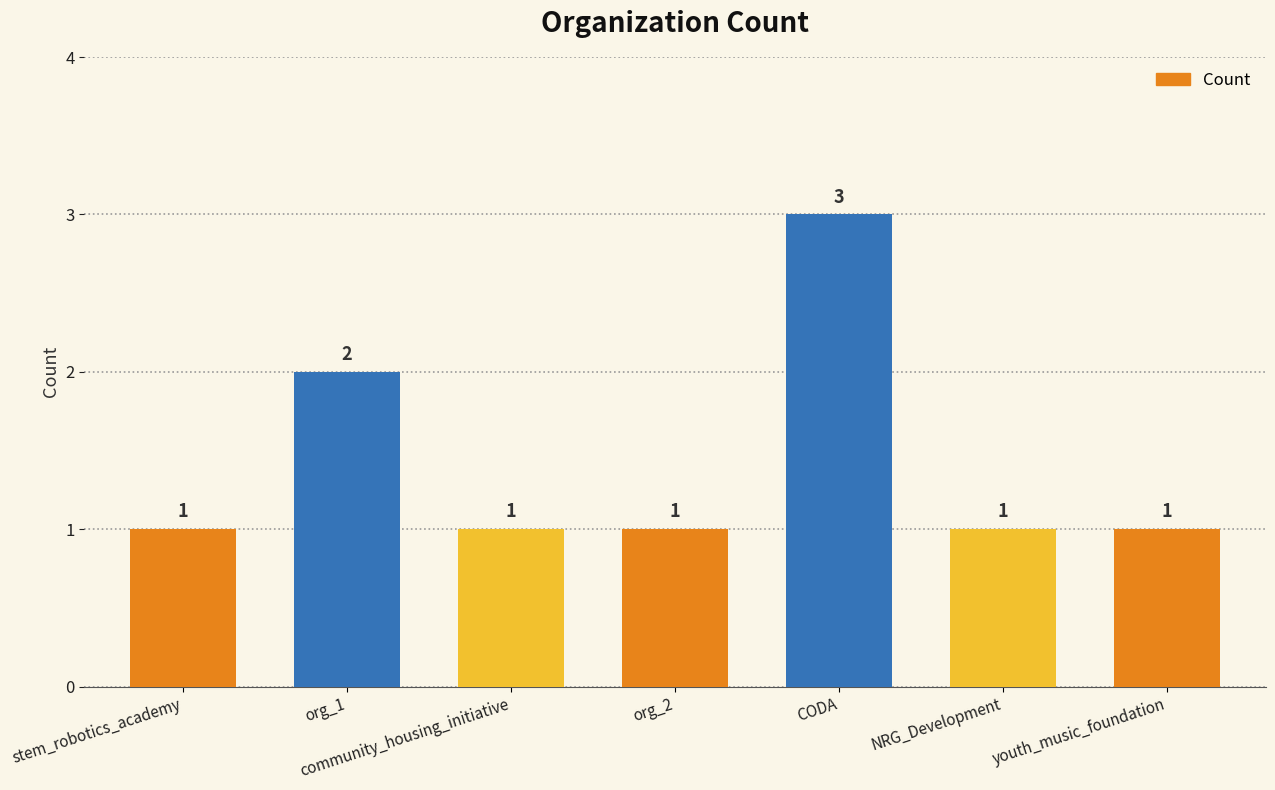

What is the ratio of the value at youth_music_foundation to the value at org_2?

1.0